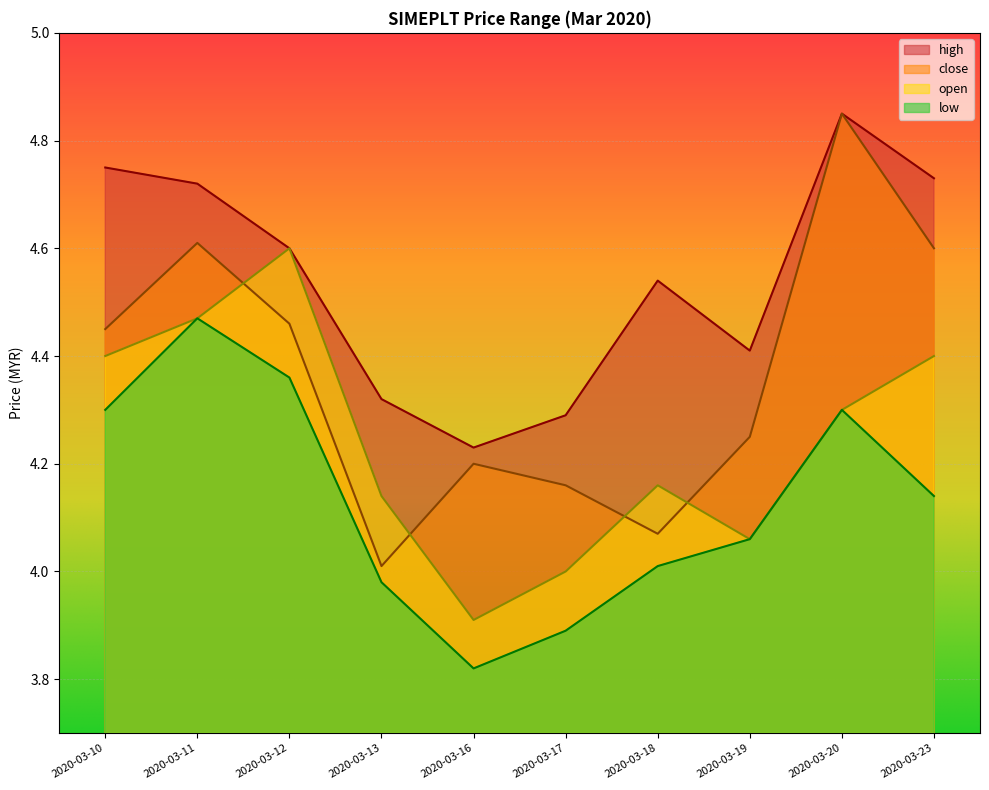

Reading left to right, transcribe all the data shown in this chart.

high: 2020-03-10=4.8	2020-03-11=4.7	2020-03-12=4.6	2020-03-13=4.3	2020-03-16=4.2	2020-03-17=4.3	2020-03-18=4.5	2020-03-19=4.4	2020-03-20=4.8	2020-03-23=4.7
close: 2020-03-10=4.5	2020-03-11=4.6	2020-03-12=4.5	2020-03-13=4.0	2020-03-16=4.2	2020-03-17=4.2	2020-03-18=4.1	2020-03-19=4.2	2020-03-20=4.8	2020-03-23=4.6
open: 2020-03-10=4.4	2020-03-11=4.5	2020-03-12=4.6	2020-03-13=4.1	2020-03-16=3.9	2020-03-17=4.0	2020-03-18=4.2	2020-03-19=4.1	2020-03-20=4.3	2020-03-23=4.4
low: 2020-03-10=4.3	2020-03-11=4.5	2020-03-12=4.4	2020-03-13=4.0	2020-03-16=3.8	2020-03-17=3.9	2020-03-18=4.0	2020-03-19=4.1	2020-03-20=4.3	2020-03-23=4.1